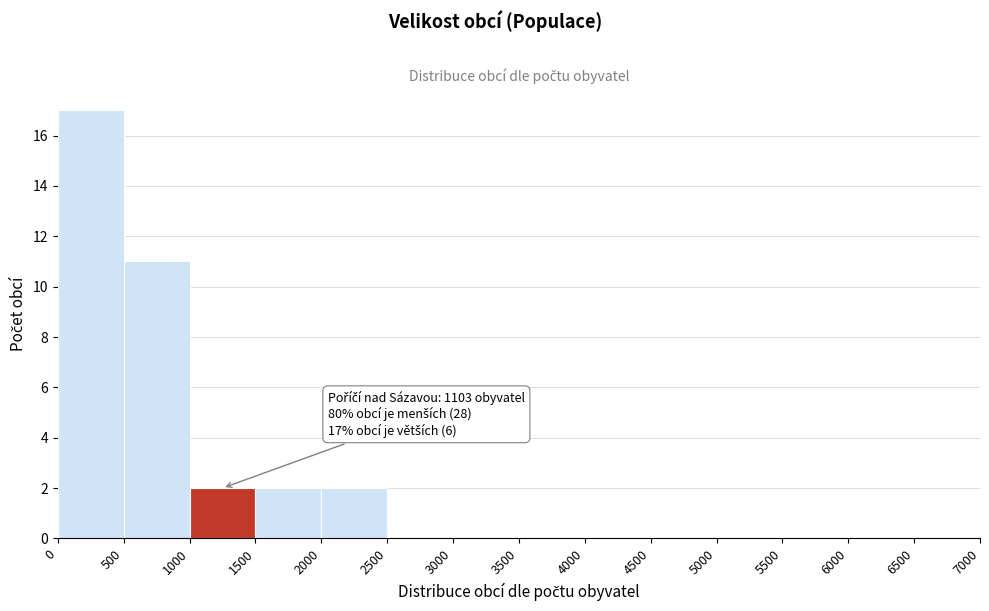

Over which range of the x-axis is the bar tallest?

0 to 500